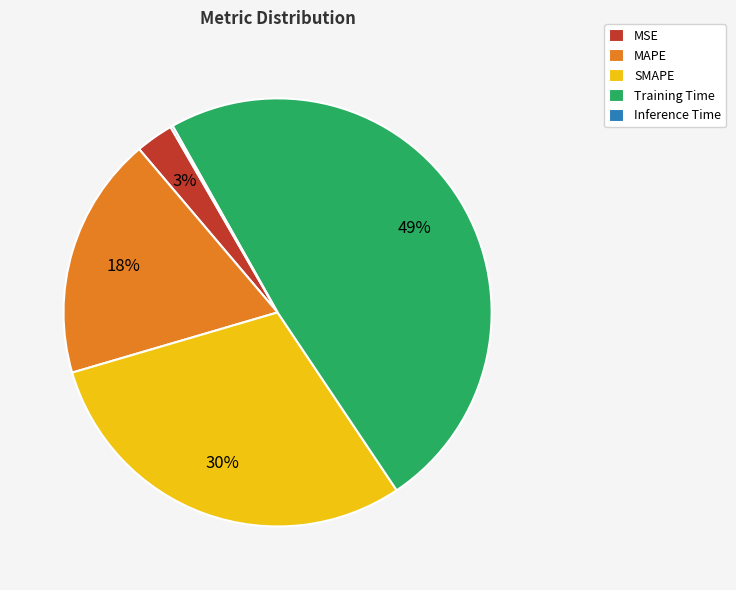

True or false: Training Time accounts for 49% of the total.

True